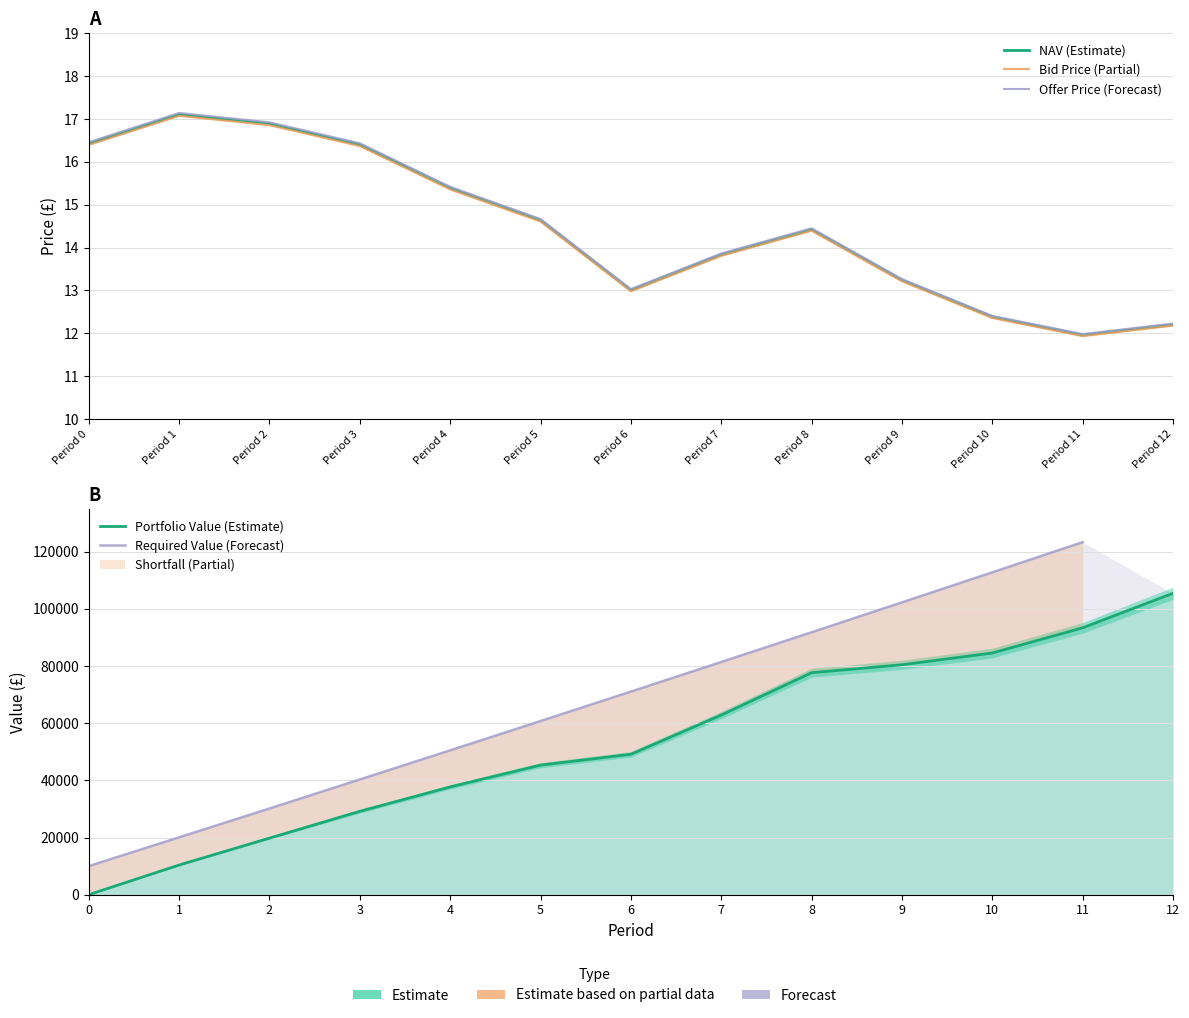

In NAV, how many points are lower than both neighbors (excluding endpoints)?

2